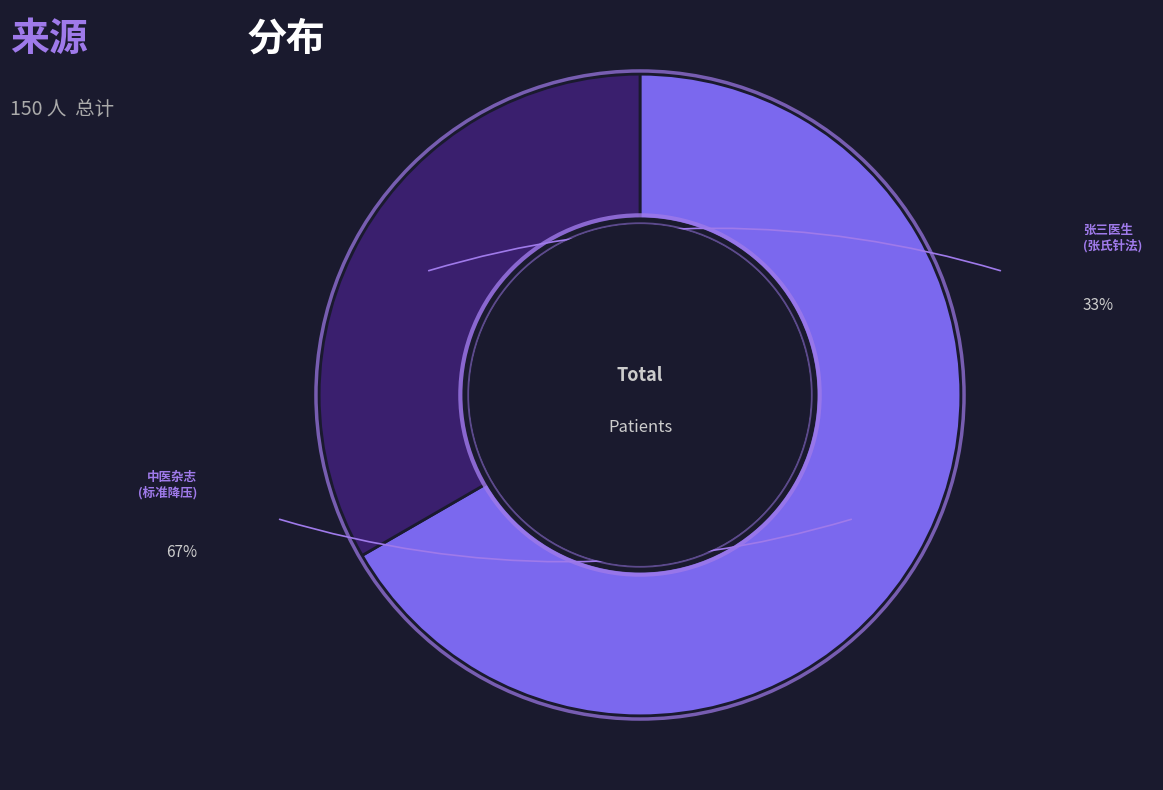

Is there any slice that represents more than half of the pie?

Yes